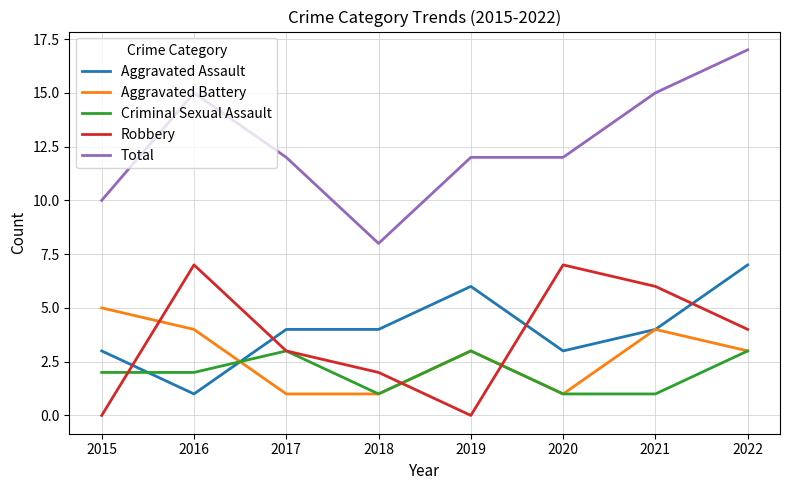

Where does the Aggravated Battery series first go above 3?

2015